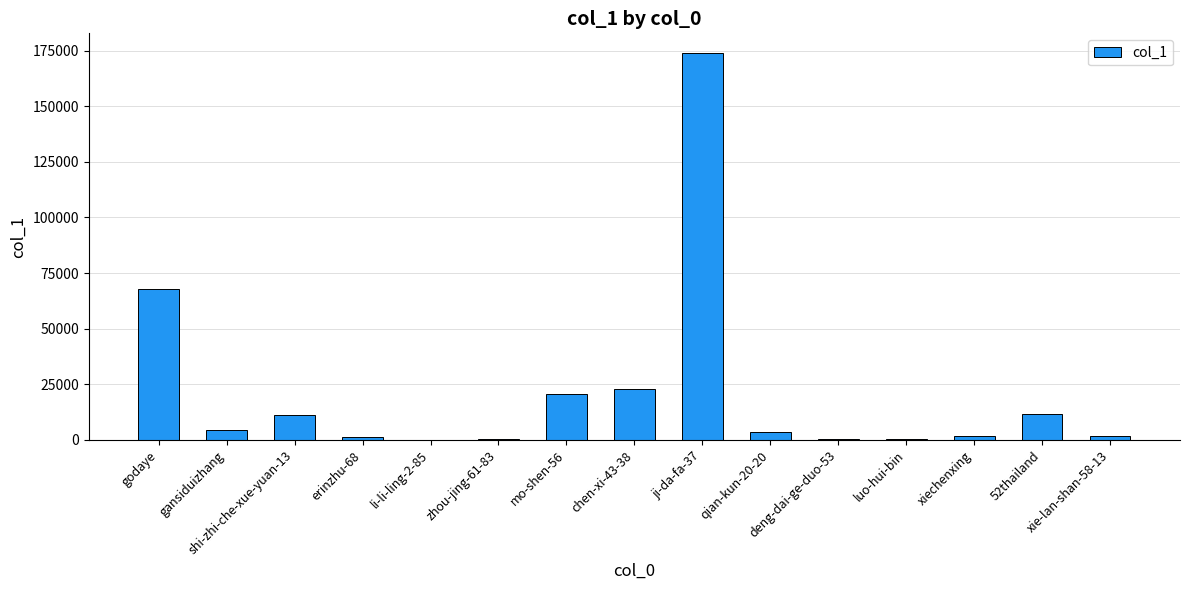

What is the maximum value shown in the chart?

174065